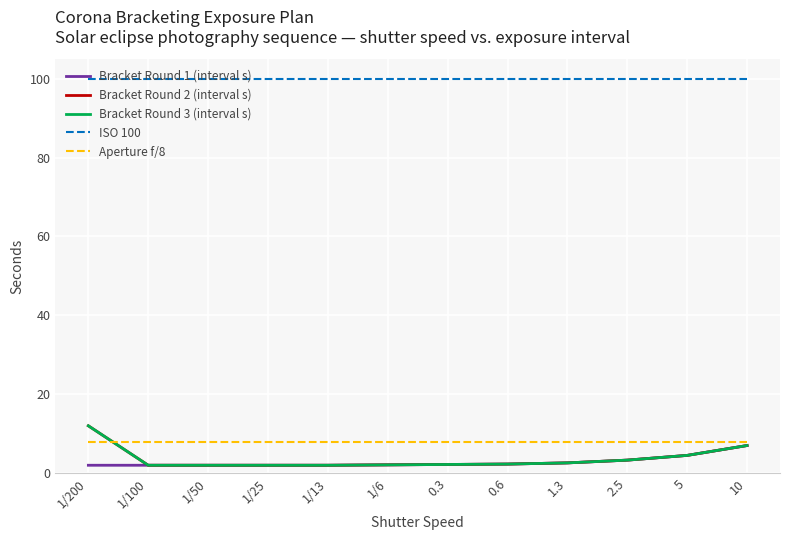

Rank the series by their maximum value, from lowest to highest.

Bracket Round 1 (interval s), Aperture f/8, Bracket Round 2 (interval s), Bracket Round 3 (interval s), ISO 100